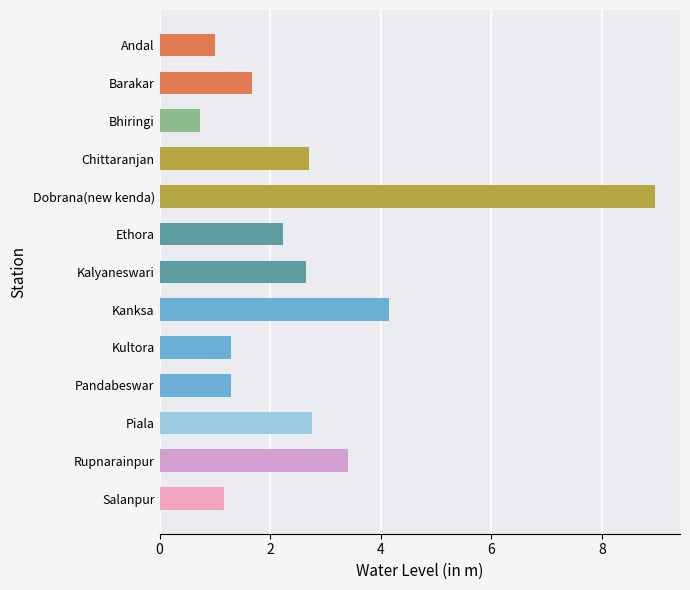

The chart shows a value of 0.7 at Bhiringi. True or false?

True